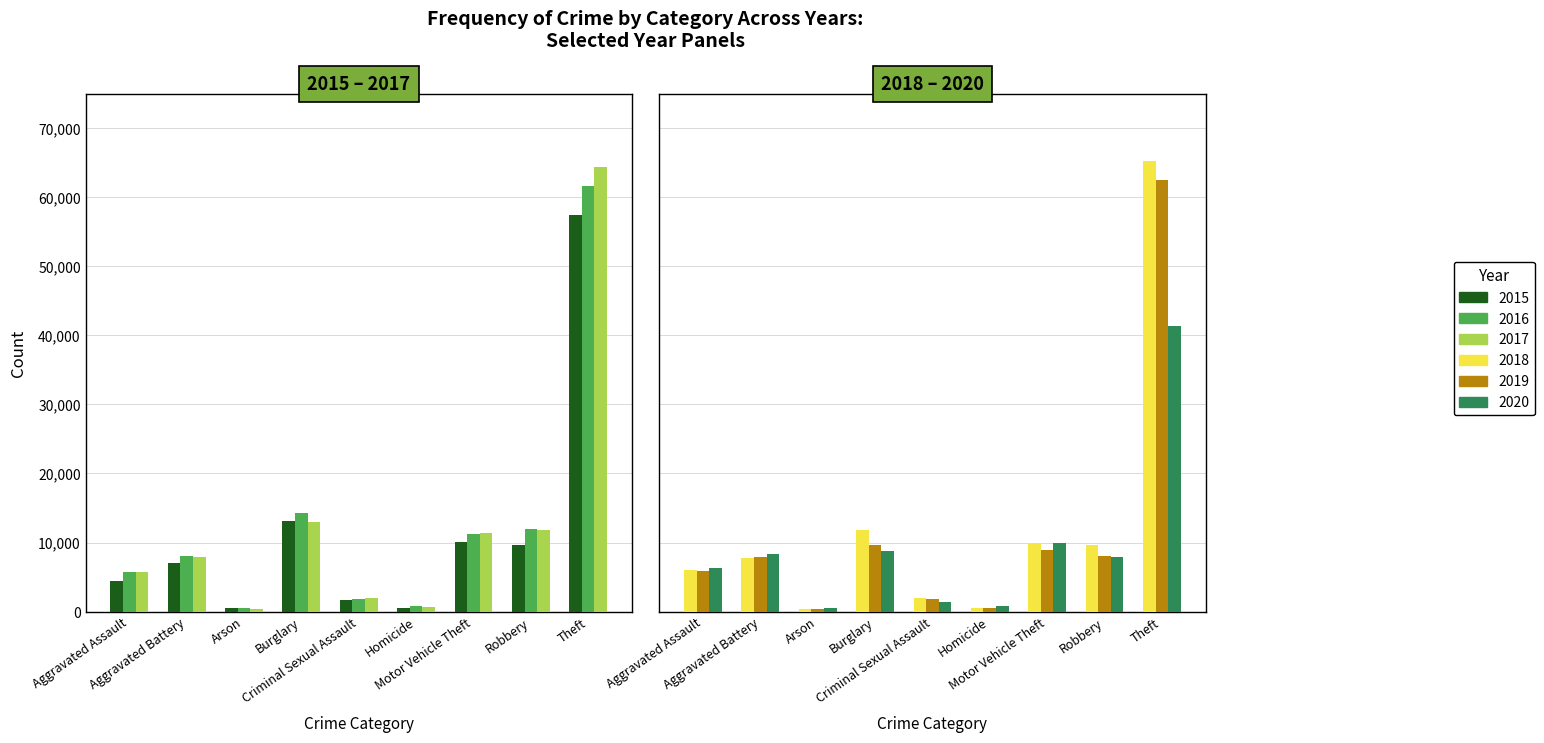

Which series changed the most between Aggravated Assault and Arson?

2020